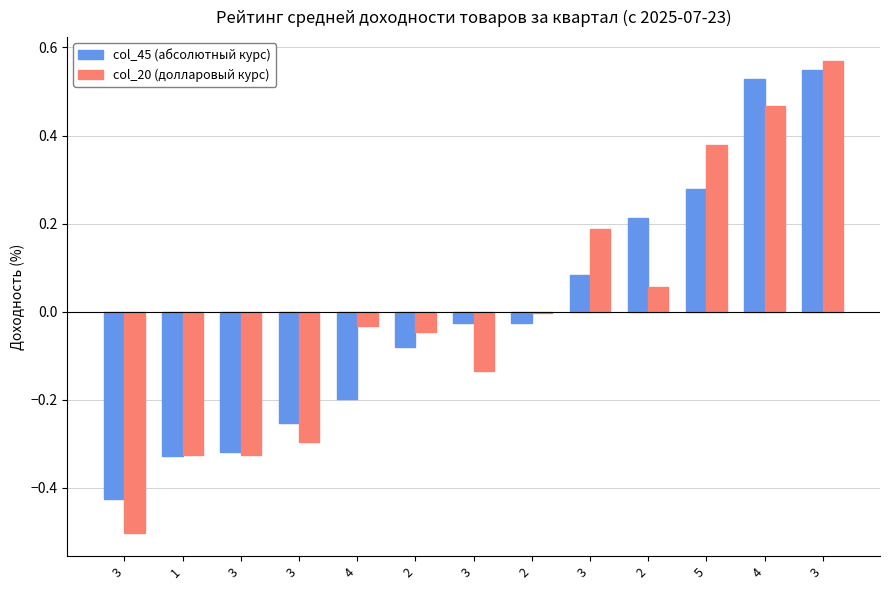

True or false: col_20 (долларовый курс) has a value of 0.6 at 3.

True